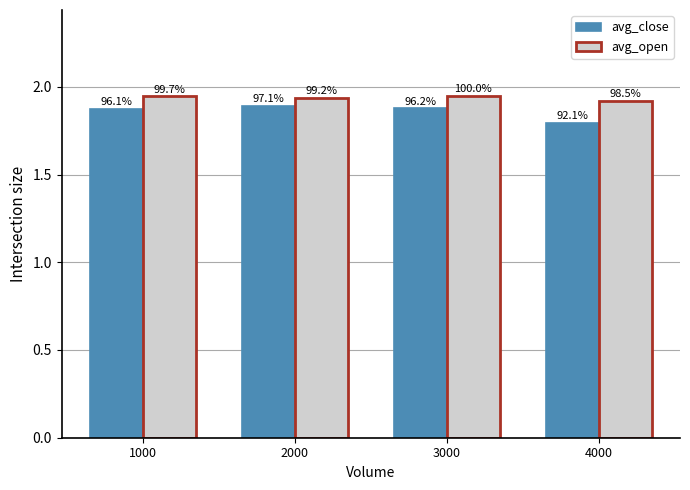

What are all the series names shown in the legend?

avg_close, avg_open